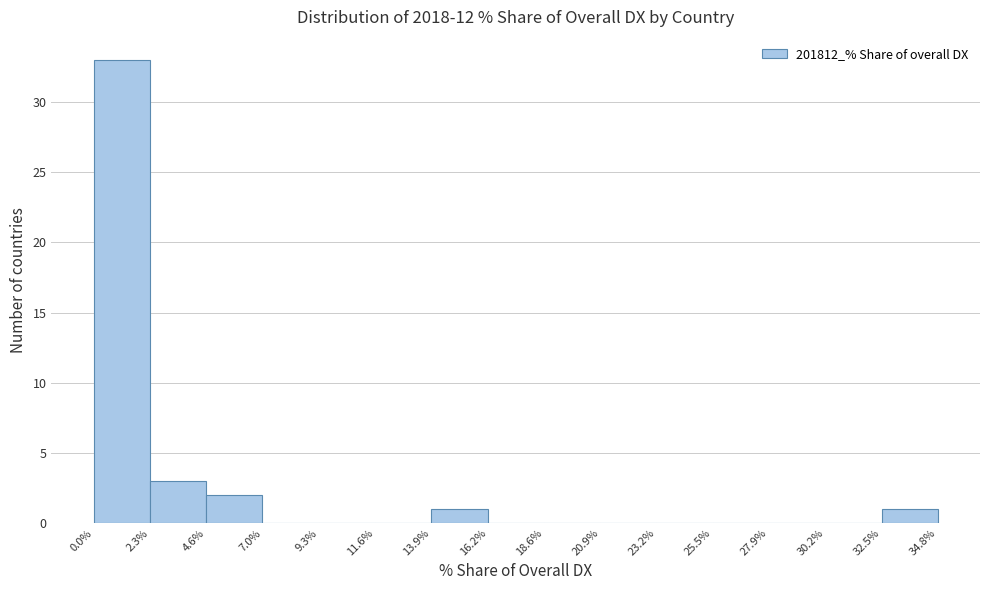

Reading left to right, transcribe this chart: for each bar, give the range it covers on the x-axis and its height. The values are not printed on the chart, so give them approximately, as read against the axis.

0.0% to 2.3%: 33
2.3% to 4.6%: 3
4.6% to 7.0%: 2
7.0% to 9.3%: 0
9.3% to 11.6%: 0
11.6% to 13.9%: 0
13.9% to 16.2%: 1
16.2% to 18.6%: 0
18.6% to 20.9%: 0
20.9% to 23.2%: 0
23.2% to 25.5%: 0
25.5% to 27.9%: 0
27.9% to 30.2%: 0
30.2% to 32.5%: 0
32.5% to 34.8%: 1